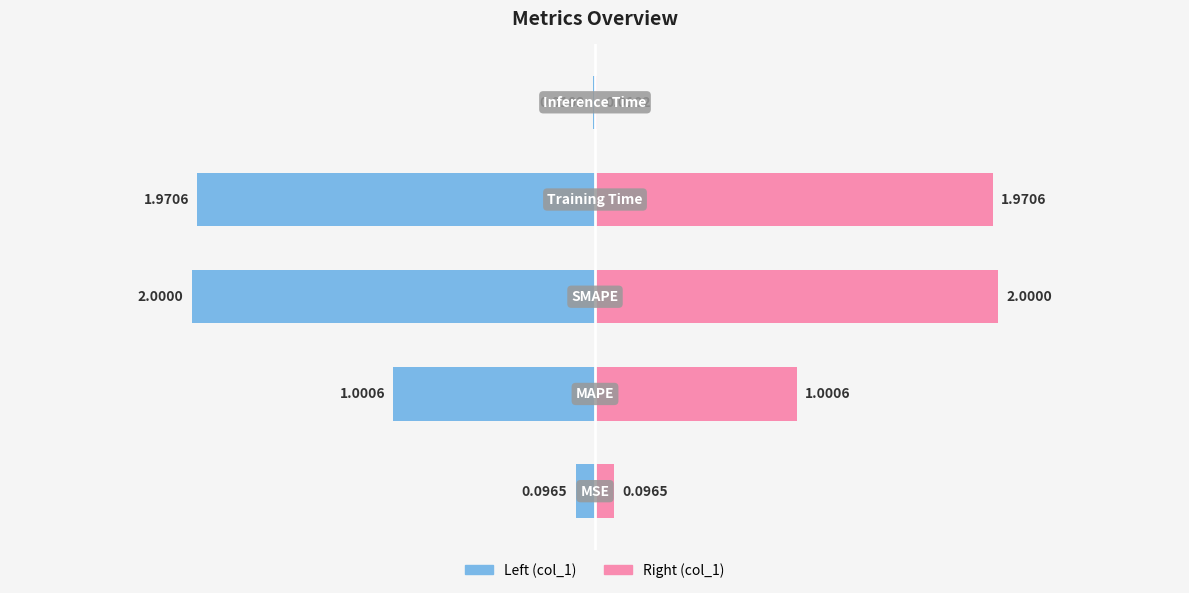

What is the difference between the maximum and minimum values in the col_1 (left) series?

2.0